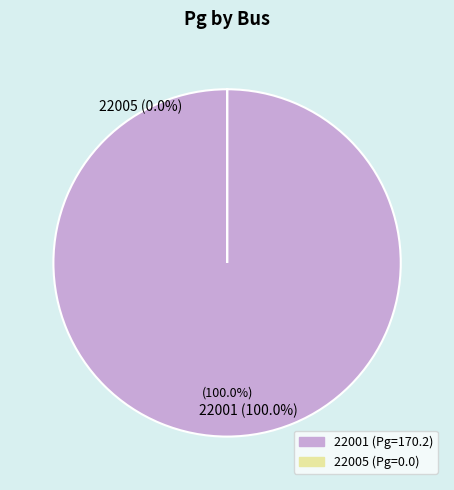

Is it true that 22005 is 0% of the pie?

True